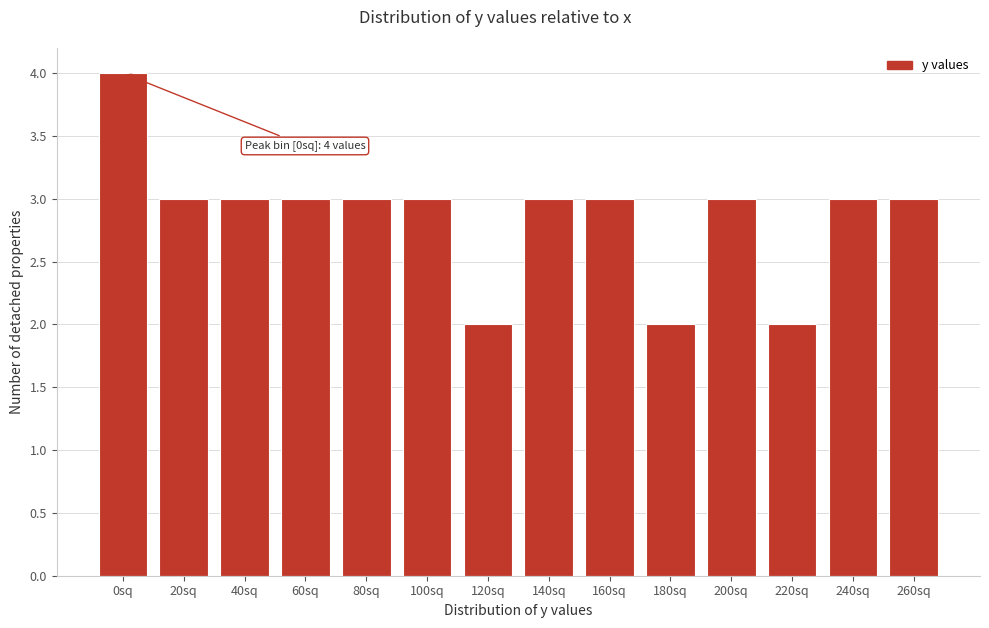

Reading left to right, extract all data points from this chart.

4	3	3	3	3	3	2	3	3	2	3	2	3	3